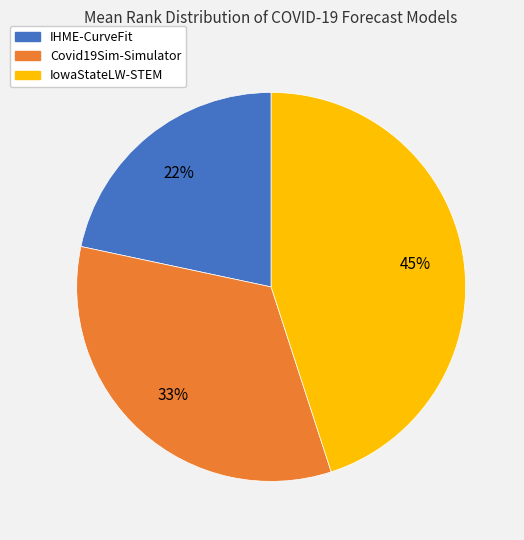

Count the number of slices in the pie.

3